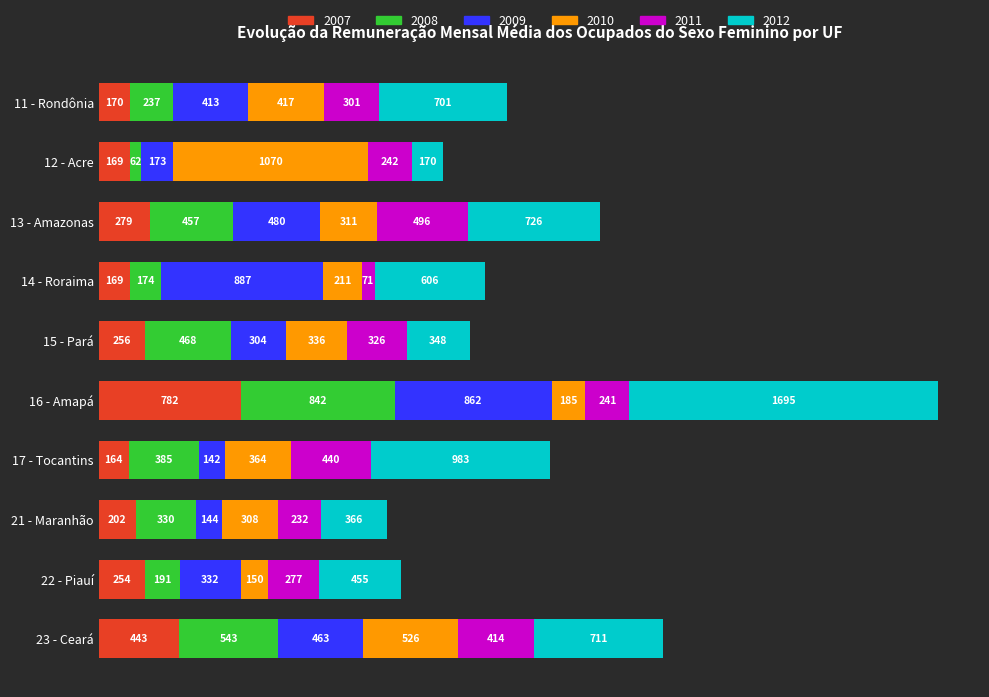

What is the lowest value of the 2007 series?

164.1